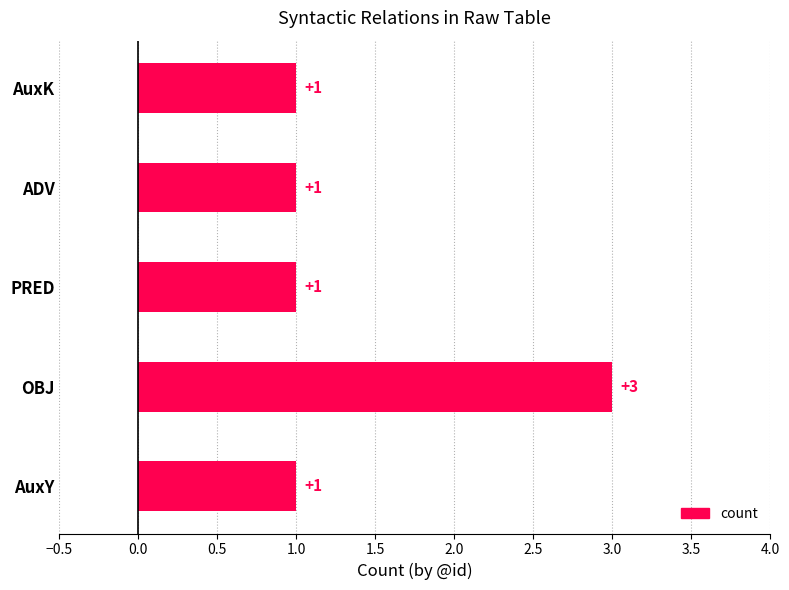

Reading bottom to top, extract all data points from this chart.

AuxY=1	OBJ=3	PRED=1	ADV=1	AuxK=1